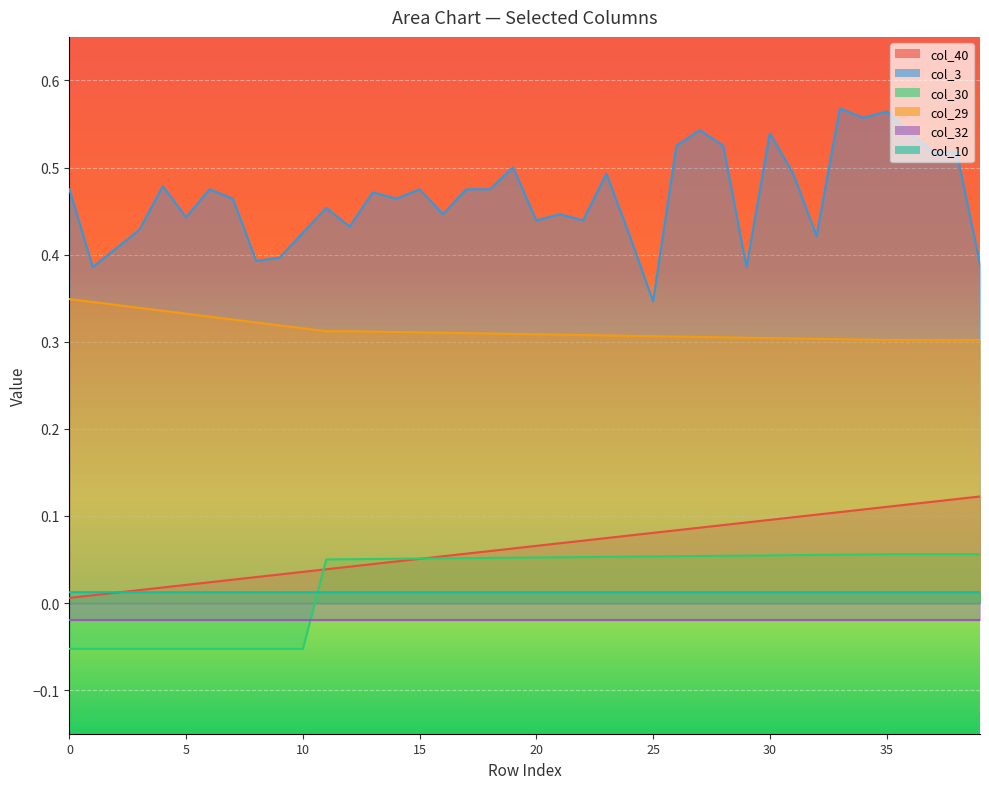

At which category is the sum across all series the highest?

35